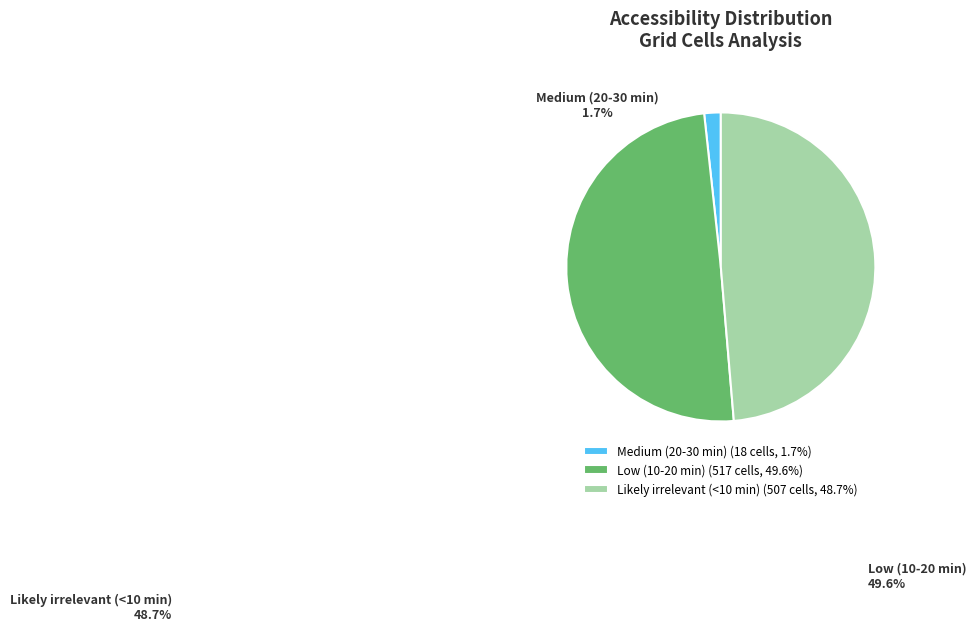

Which category has the smallest portion of the pie?

Medium (20-30 min)